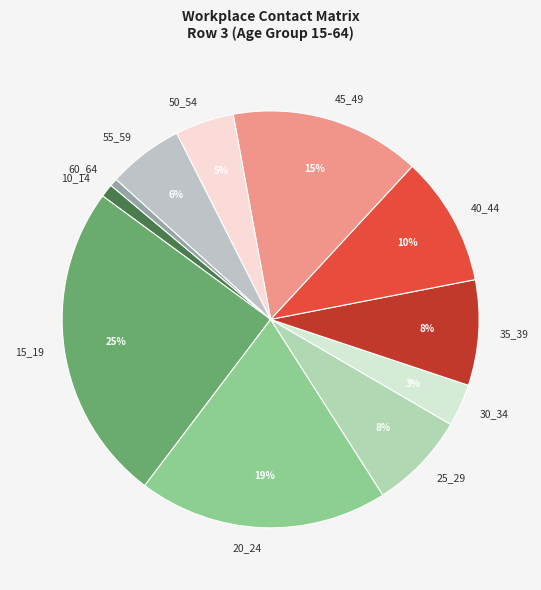

To the nearest percent, what is the difference between the largest and smallest slice percentages?

24%